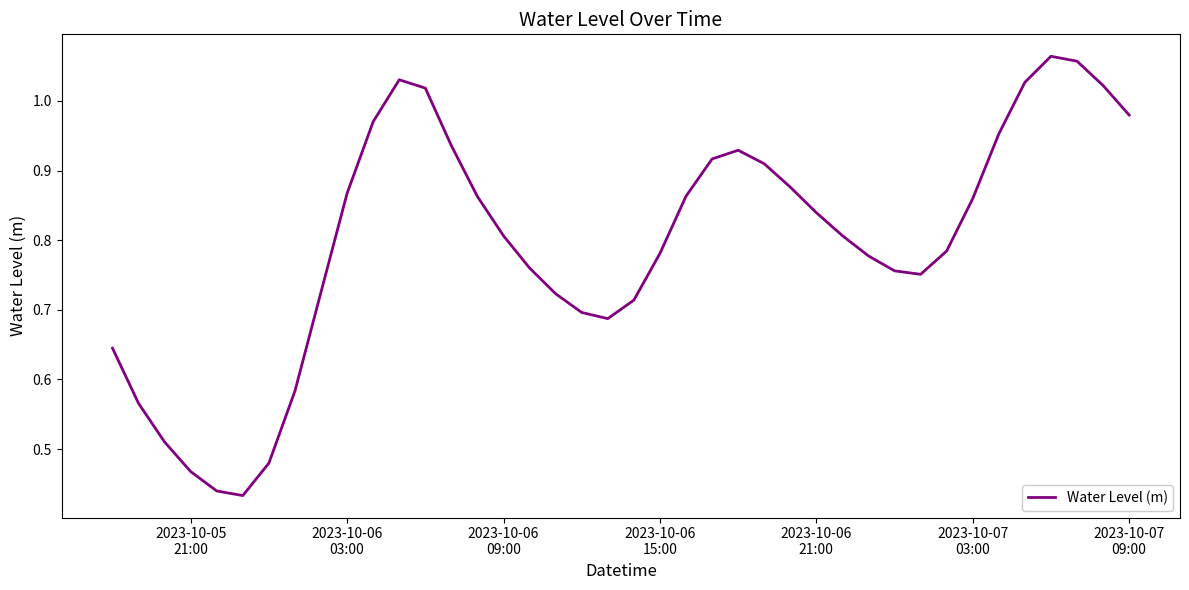

Reading left to right, what are all the values shown in this chart?

0.6	0.6	0.5	0.5	0.4	0.4	0.5	0.6	0.7	0.9	1.0	1.0	1.0	0.9	0.9	0.8	0.8	0.7	0.7	0.7	0.7	0.8	0.9	0.9	0.9	0.9	0.9	0.8	0.8	0.8	0.8	0.8	0.8	0.9	1.0	1.0	1.1	1.1	1.0	1.0